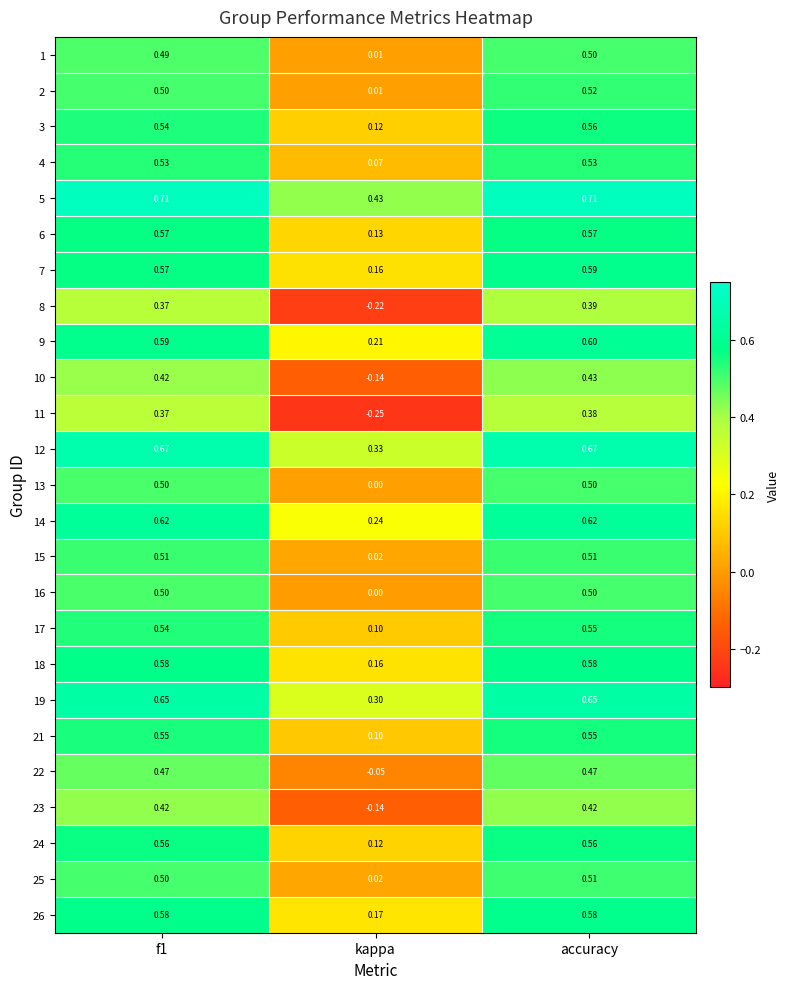

Which category has the lowest value across all series?

kappa